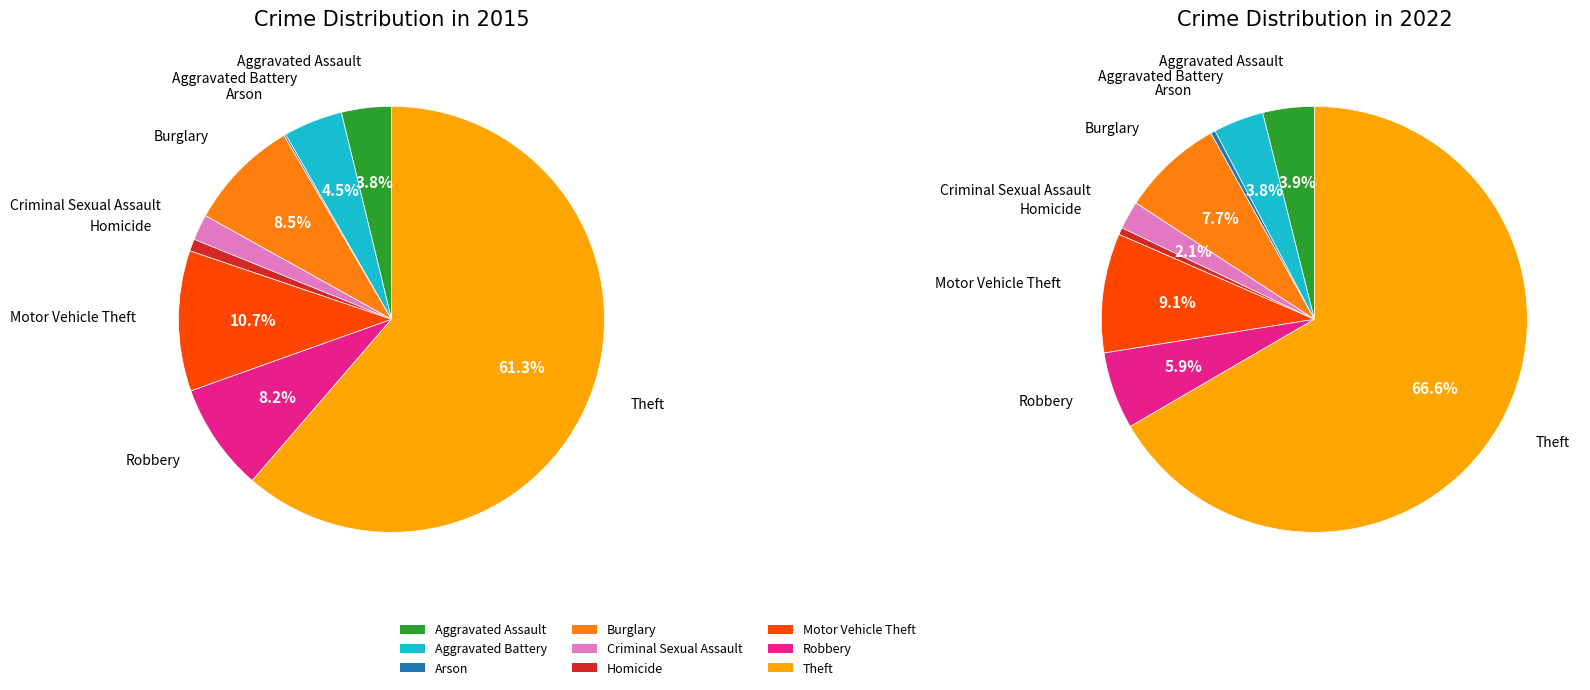

Count the number of slices in the pie.

9